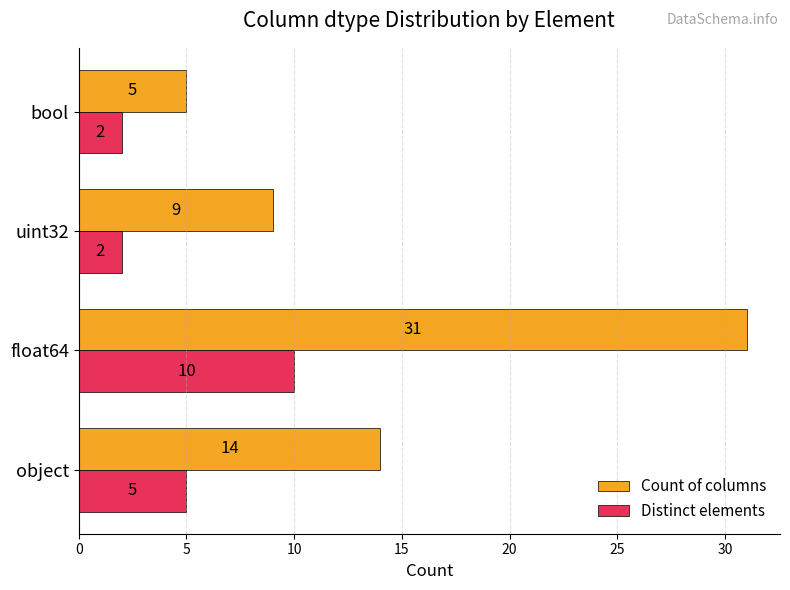

Rank the series at float64 from highest to lowest value.

Count of columns, Distinct elements